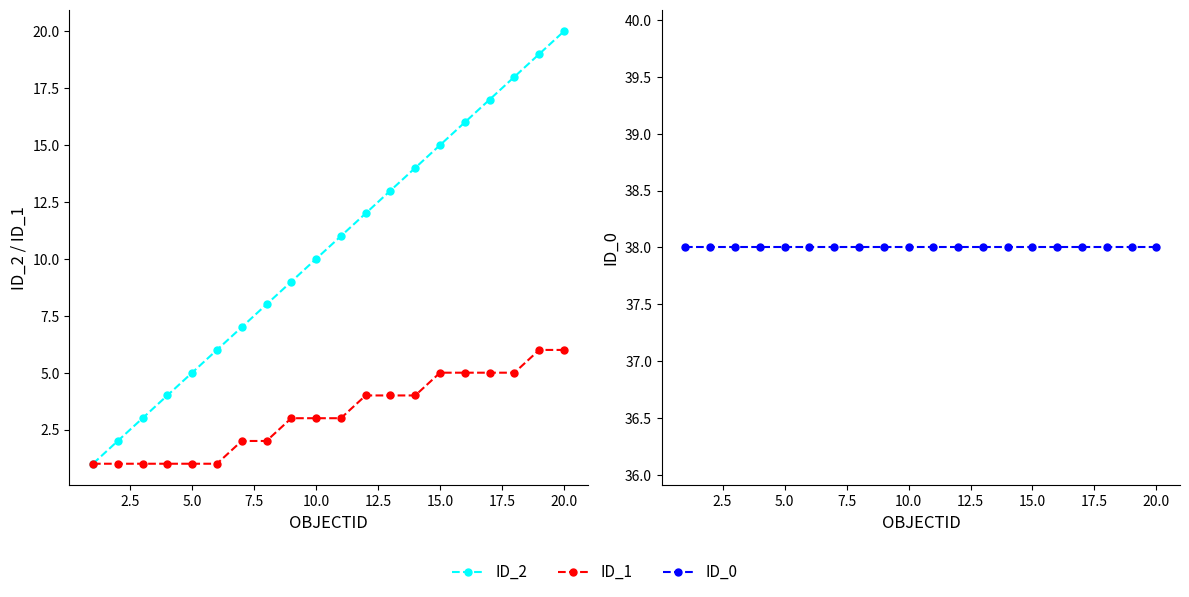

What is the maximum value for ID_2?

20